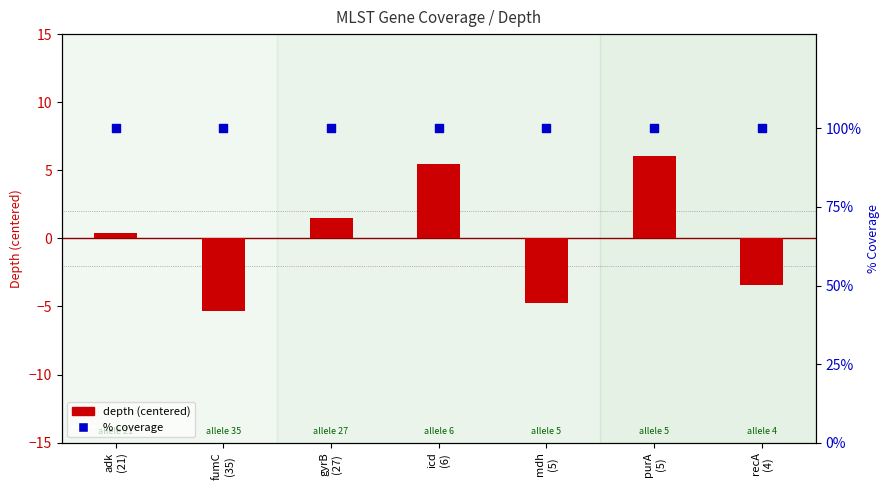

Which series contains the highest Y value?

% coverage